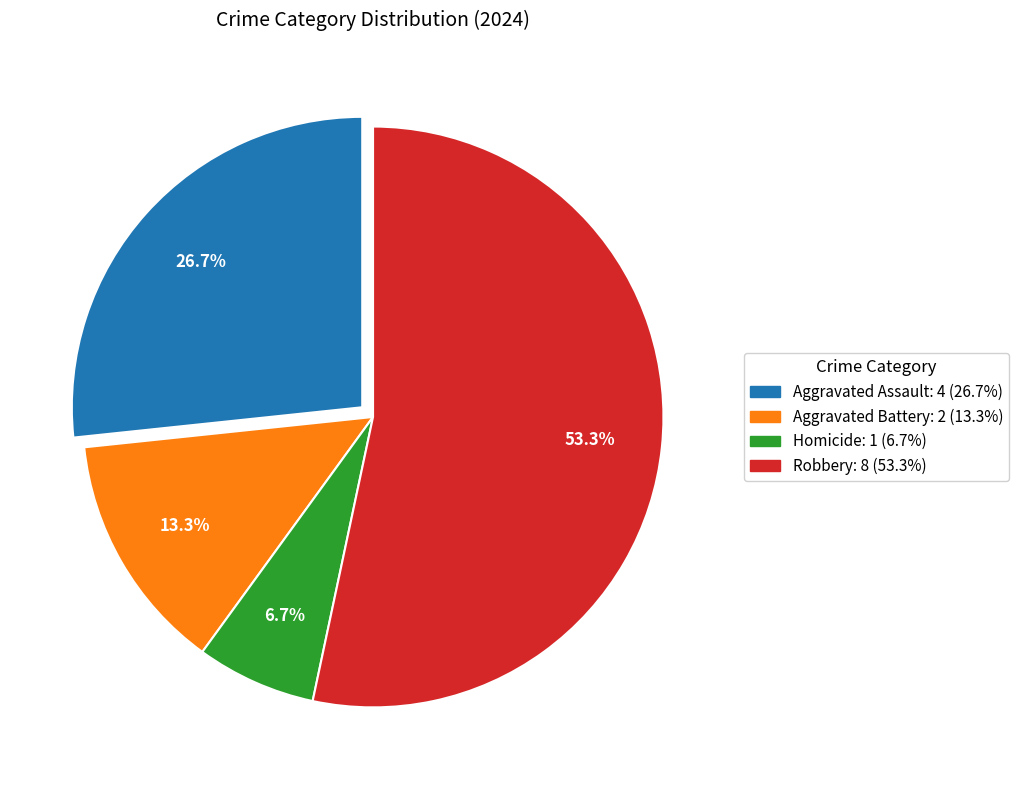

What percentage is the Robbery slice, to the nearest percent?

53%